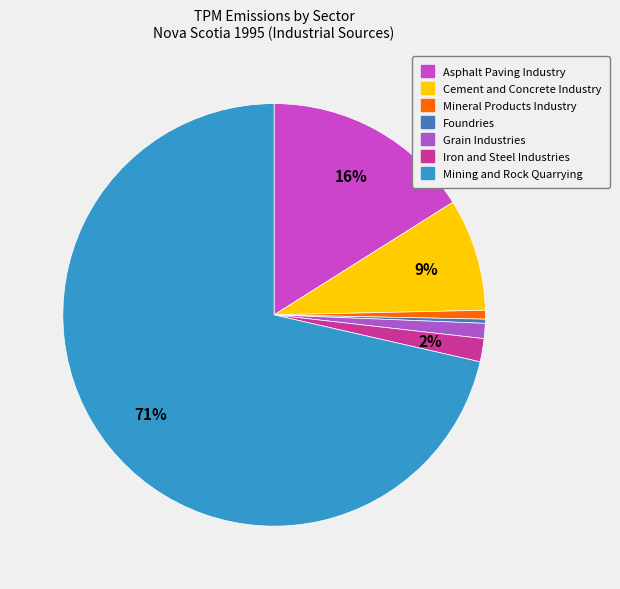

To the nearest percent, what percentage of the pie is Mineral Products Industry?

1%